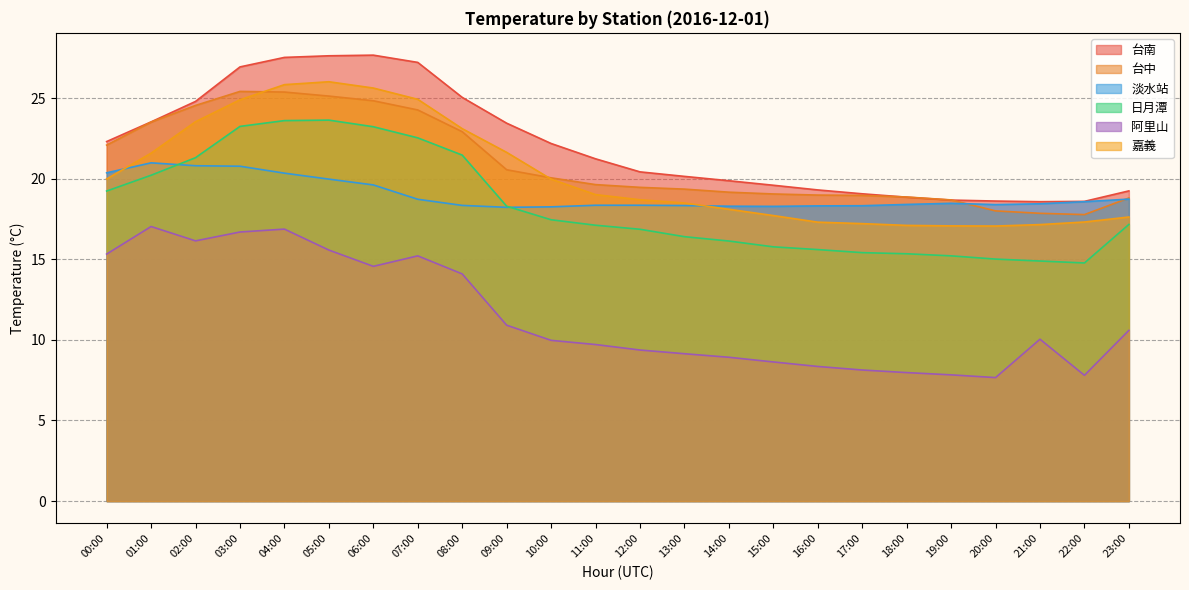

What is the value of the 台中 point at the 17th from the left?

19.0